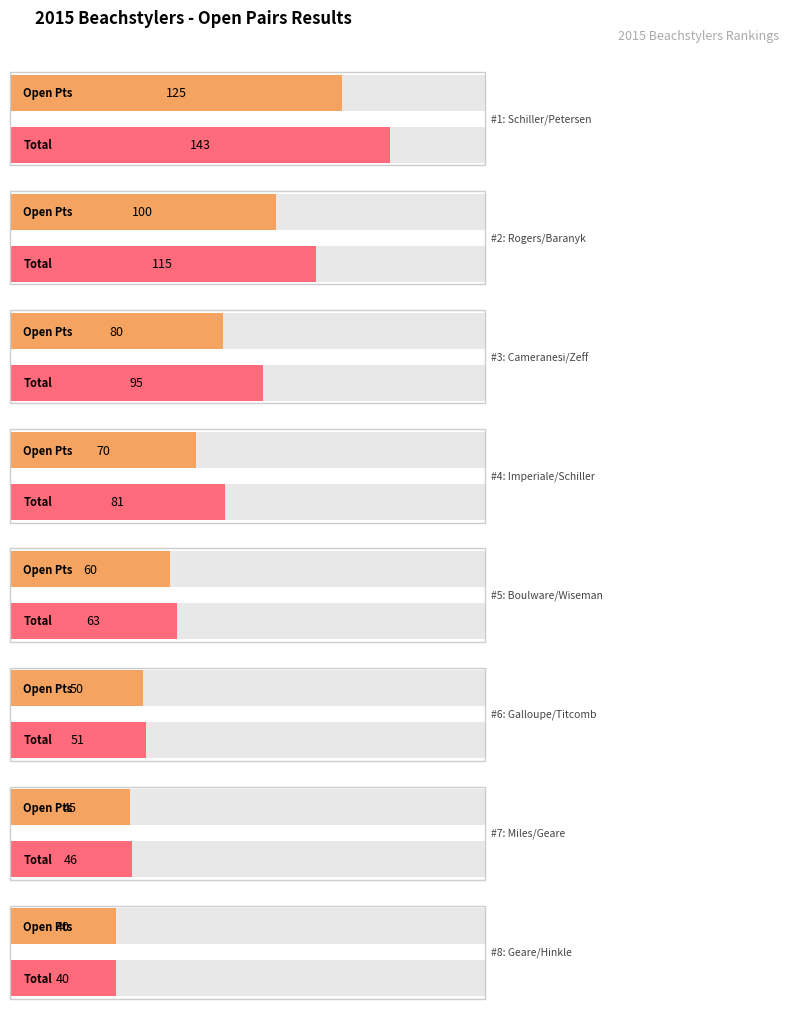

At how many categories does at least one series exceed 13?

8